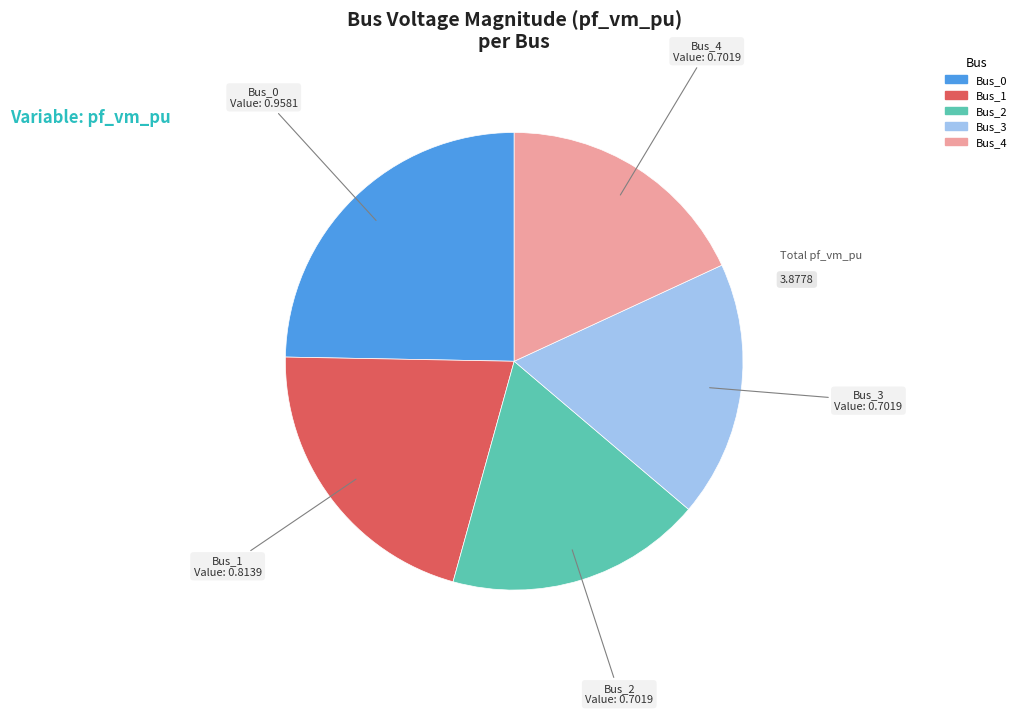

The Bus_1 slice represents 11% of the pie. True or false?

False